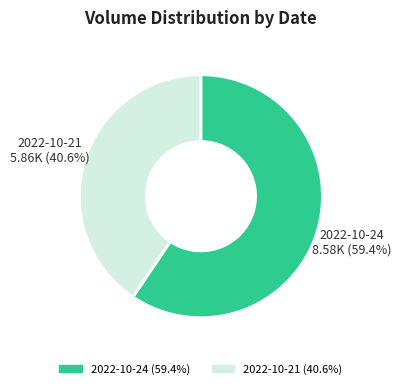

Is there any slice that represents more than half of the pie?

Yes